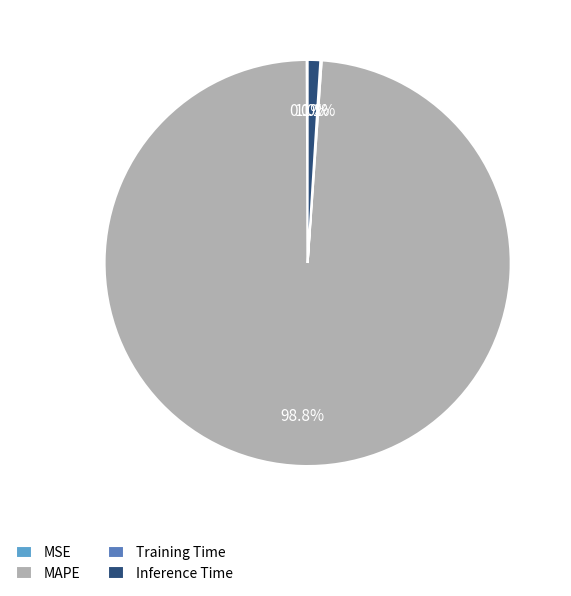

Which slice is the largest?

MAPE